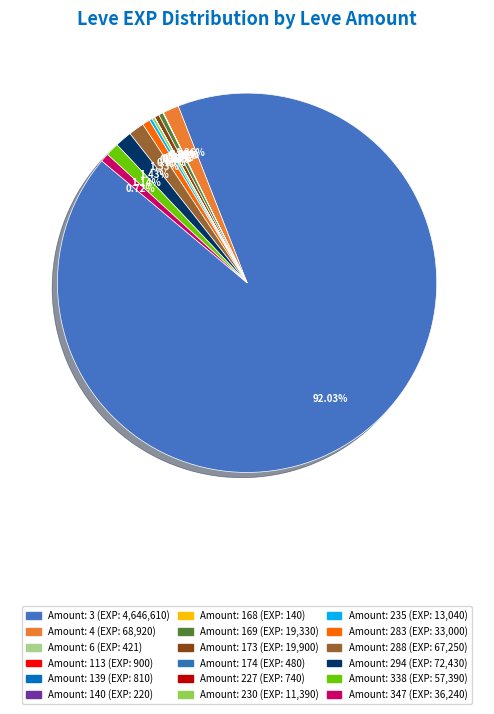

What is the majority slice?

3